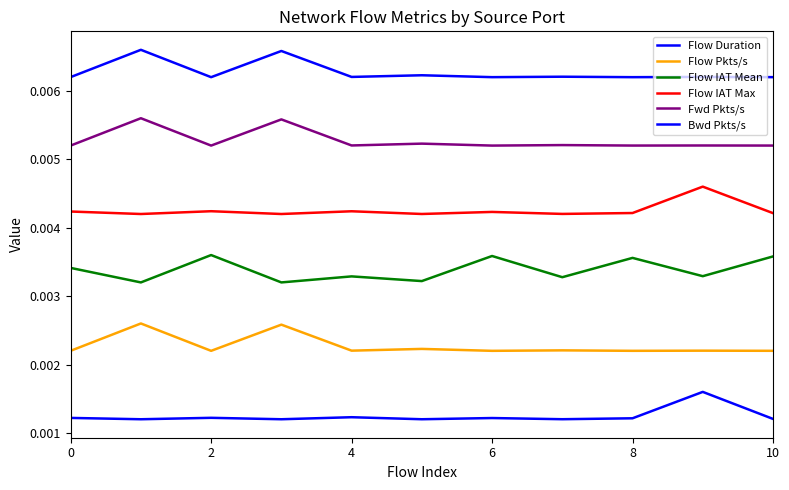

Count the number of data series in this chart.

6